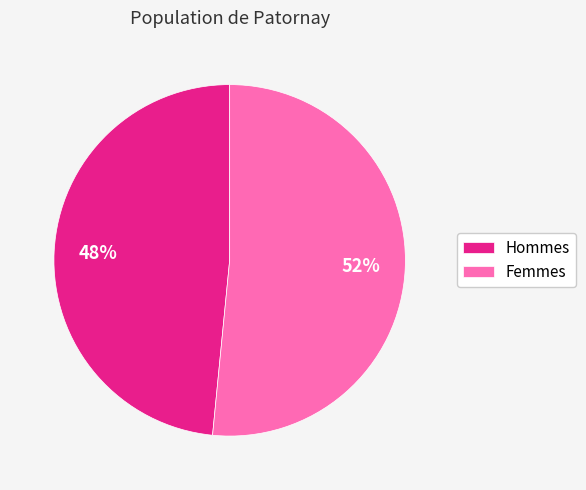

How many segments does this pie chart have?

2